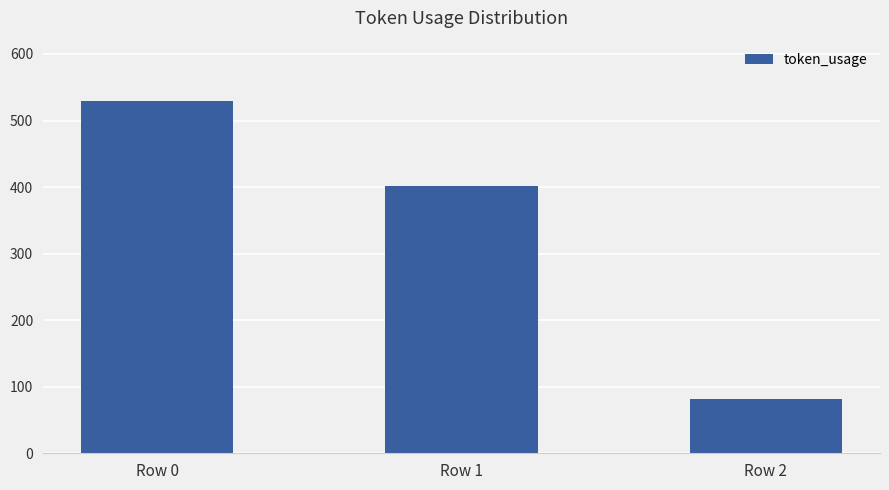

Which label corresponds to the largest value in the chart?

Row 0